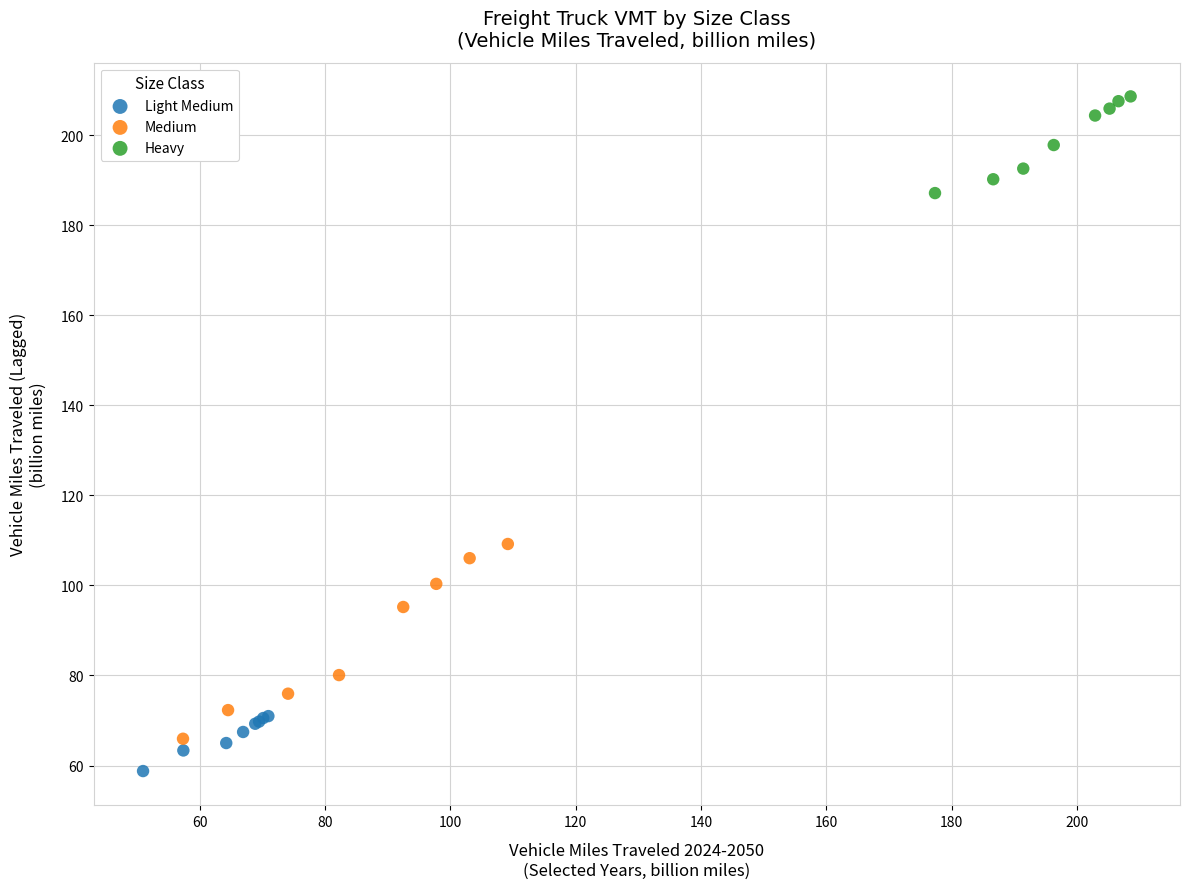

Which series contains the highest Y value?

Heavy